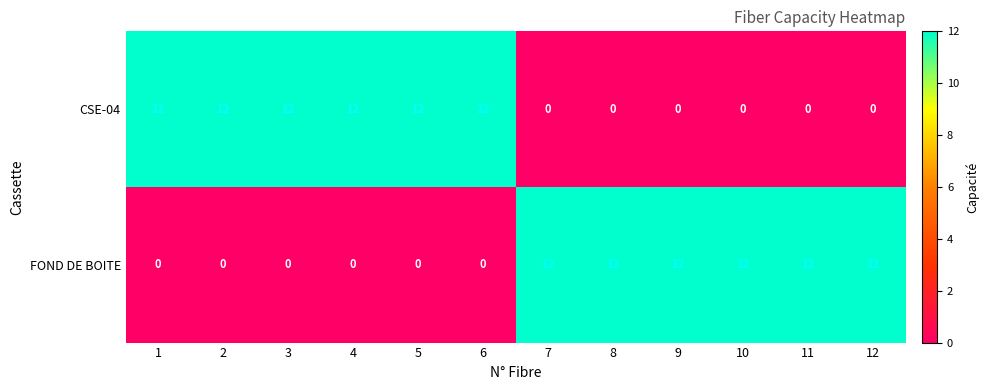

What is the difference between the highest and lowest values at 6?

12